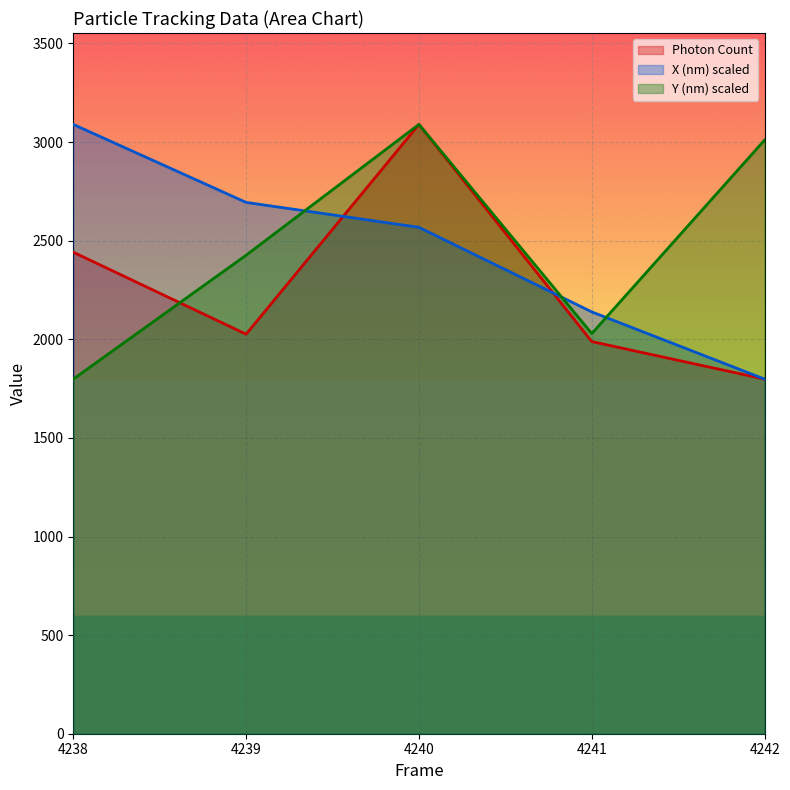

True or false: Y (nm) has more than 1 points higher than both neighbors.

False